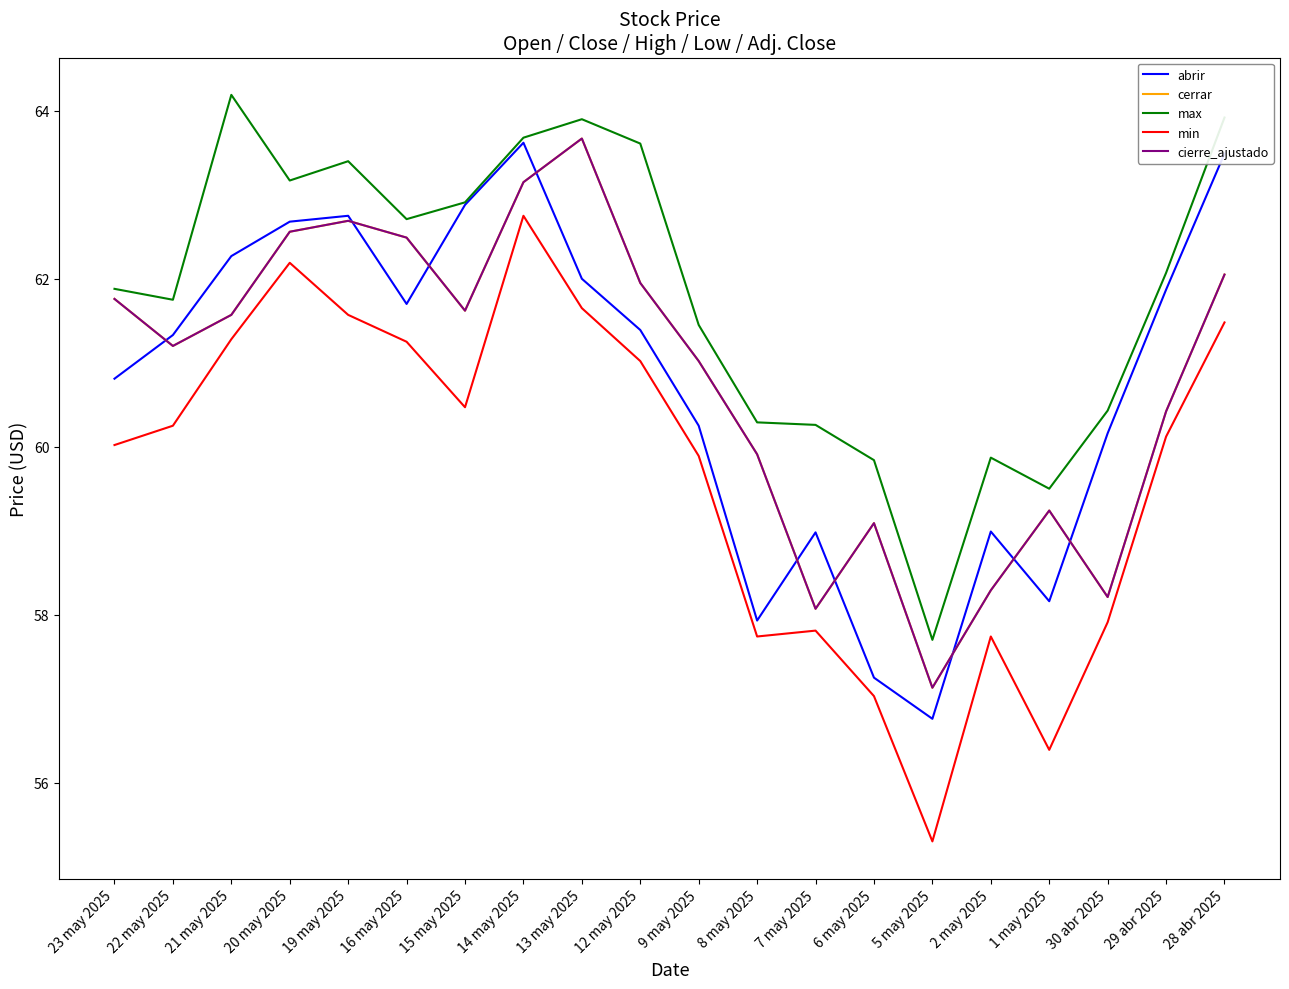

Does the chart display data point markers on the line(s)?

No